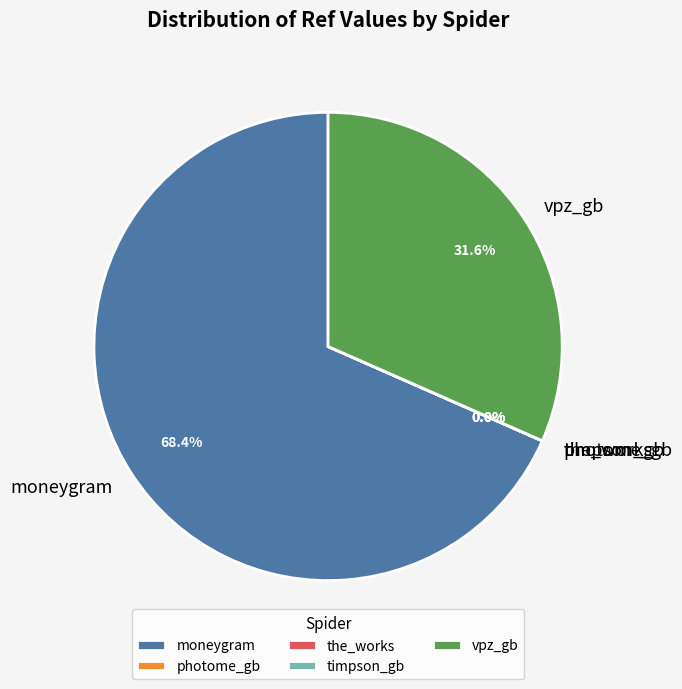

Is there any slice that represents more than half of the pie?

Yes